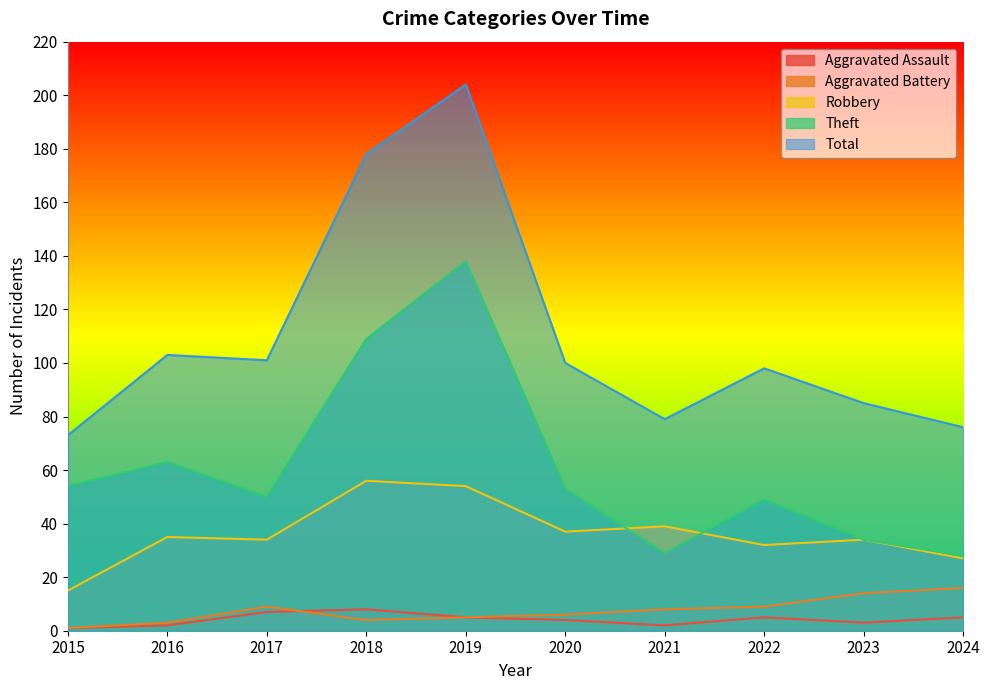

Is the value of Aggravated Battery at 2021 greater than the value of Total at 2015?

No